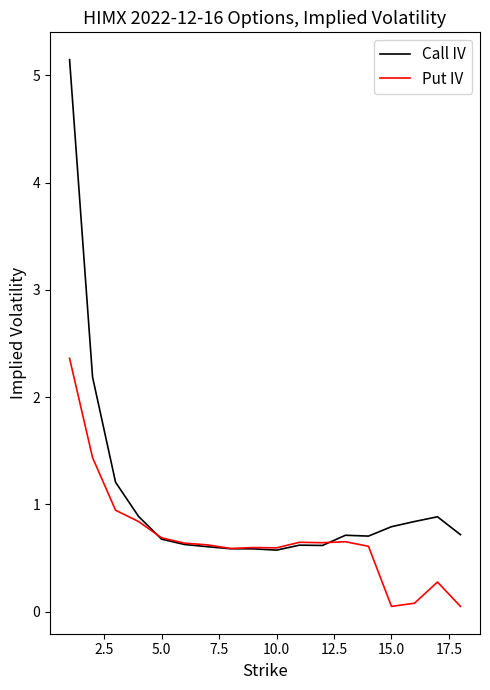

What is the greatest value displayed?

5.1